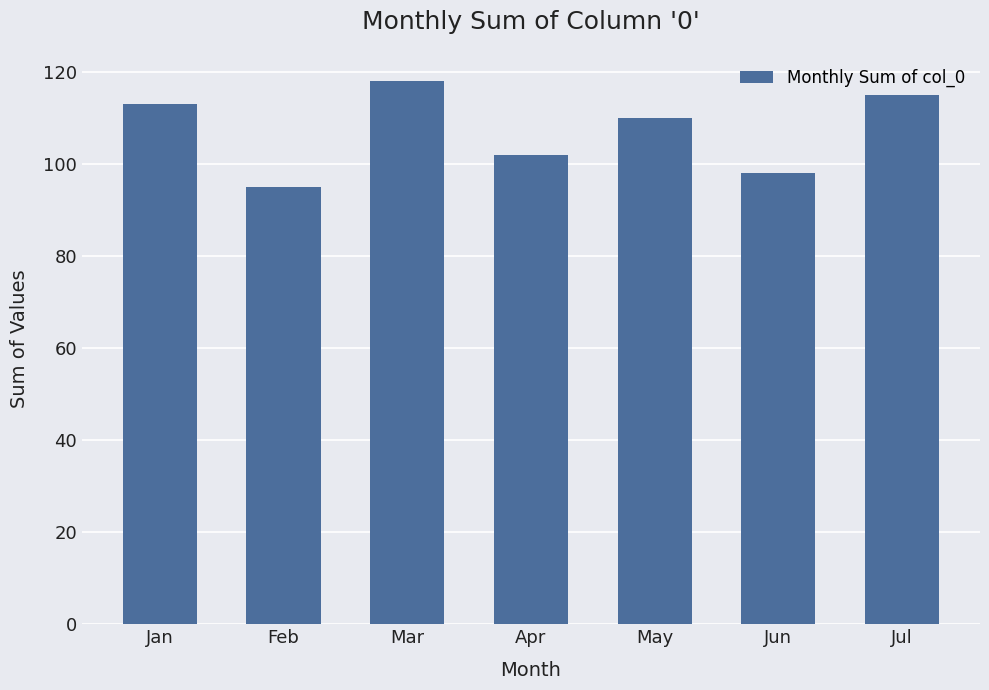

At which label does the data first exceed 110?

Jan